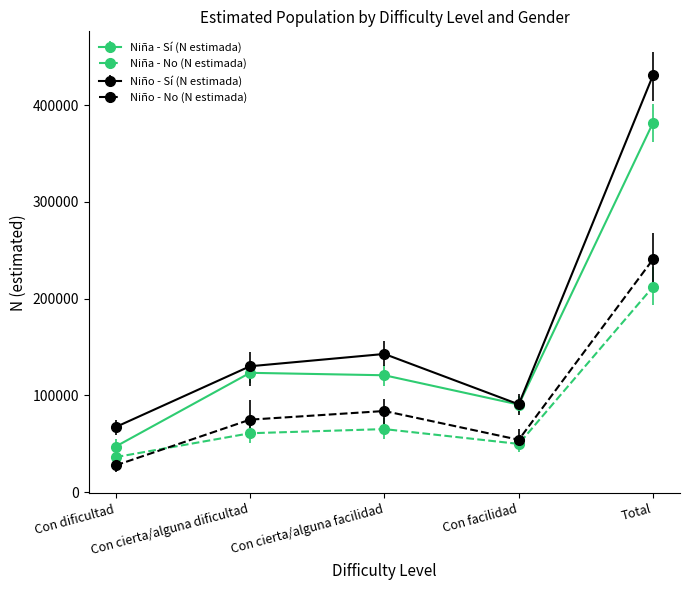

What are all the series names shown in the legend?

Niña - Sí (N estimada), Niña - No (N estimada), Niño - Sí (N estimada), Niño - No (N estimada)